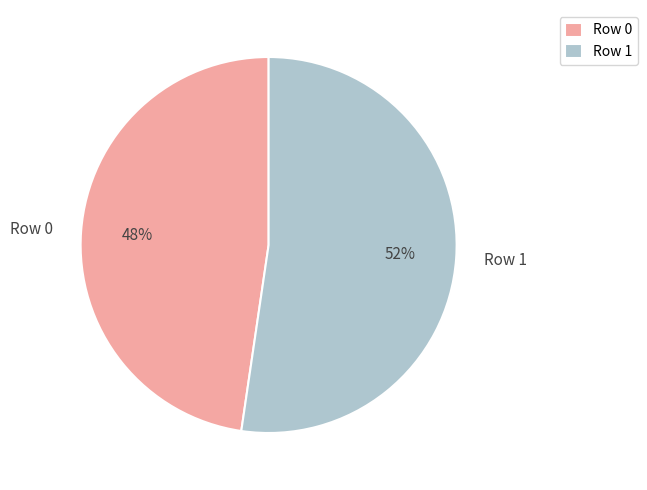

To the nearest percent, what is the combined percentage of Row 0 and Row 1?

100%